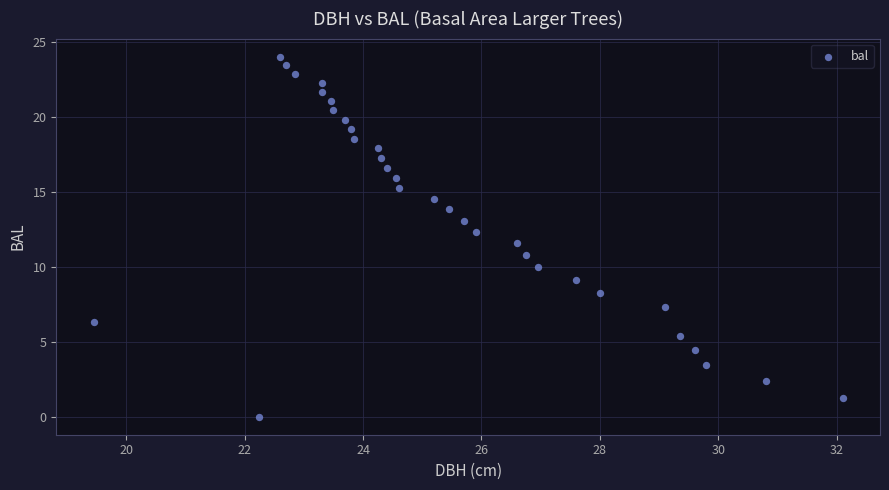

What is the range of X values (max minus min)?

12.7